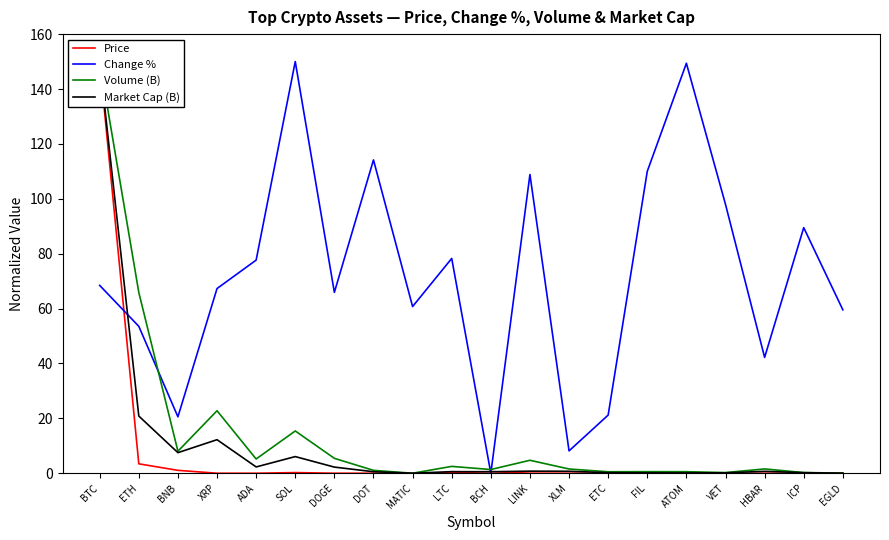

How many lines are shown in the chart?

4